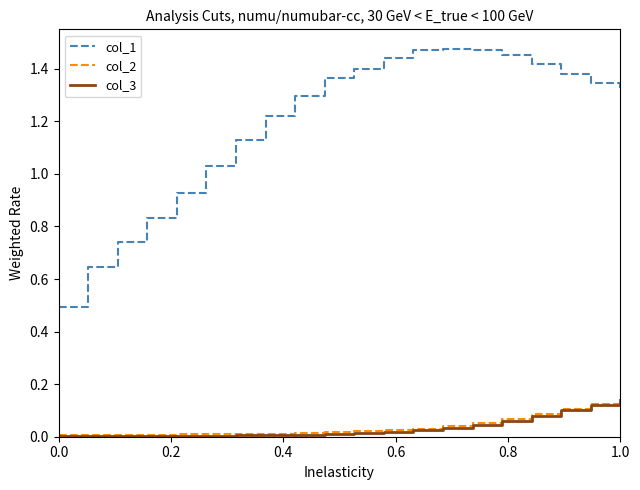

Which series has the largest range (max minus min)?

col_1